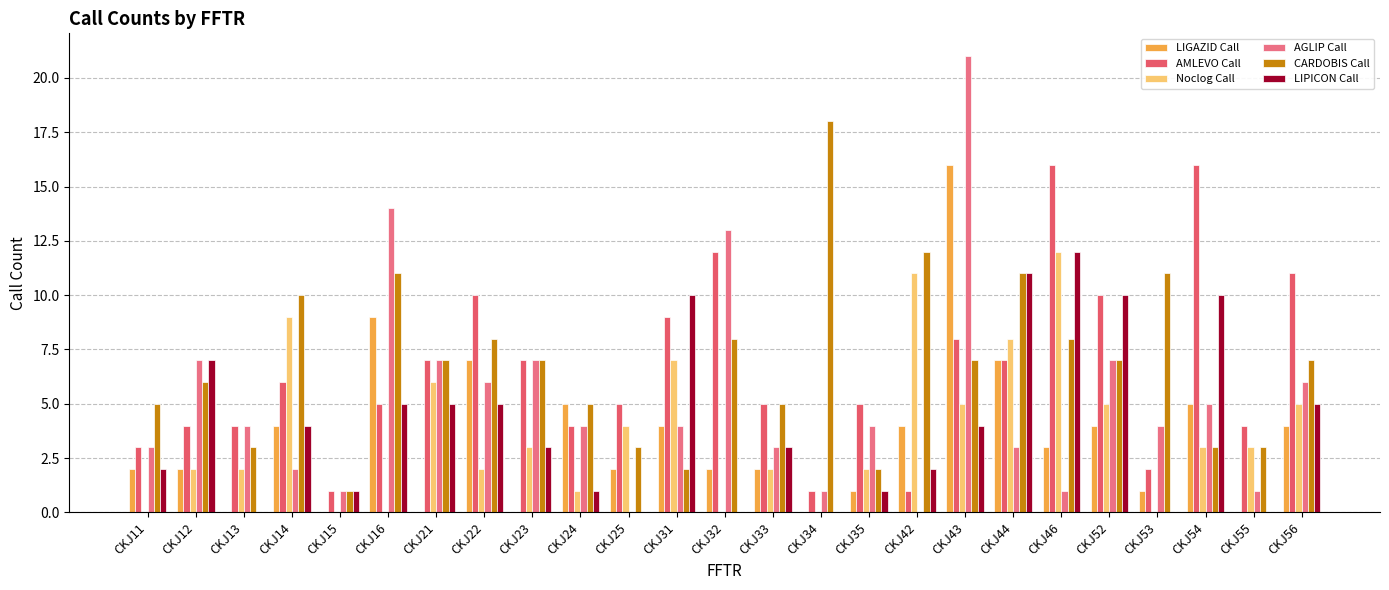

Reading right to left, extract all data points from this chart.

LIGAZID Call: CKJ56=4	CKJ55=0	CKJ54=5	CKJ53=1	CKJ52=4	CKJ46=3	CKJ44=7	CKJ43=16	CKJ42=4	CKJ35=1	CKJ34=0	CKJ33=2	CKJ32=2	CKJ31=4	CKJ25=2	CKJ24=5	CKJ23=0	CKJ22=7	CKJ21=0	CKJ16=9	CKJ15=0	CKJ14=4	CKJ13=0	CKJ12=2	CKJ11=2
AMLEVO Call: CKJ56=11	CKJ55=4	CKJ54=16	CKJ53=2	CKJ52=10	CKJ46=16	CKJ44=7	CKJ43=8	CKJ42=1	CKJ35=5	CKJ34=1	CKJ33=5	CKJ32=12	CKJ31=9	CKJ25=5	CKJ24=4	CKJ23=7	CKJ22=10	CKJ21=7	CKJ16=5	CKJ15=1	CKJ14=6	CKJ13=4	CKJ12=4	CKJ11=3
Noclog Call: CKJ56=5	CKJ55=3	CKJ54=3	CKJ53=0	CKJ52=5	CKJ46=12	CKJ44=8	CKJ43=5	CKJ42=11	CKJ35=2	CKJ34=0	CKJ33=2	CKJ32=0	CKJ31=7	CKJ25=4	CKJ24=1	CKJ23=3	CKJ22=2	CKJ21=6	CKJ16=0	CKJ15=0	CKJ14=9	CKJ13=2	CKJ12=2	CKJ11=0
AGLIP Call: CKJ56=6	CKJ55=1	CKJ54=5	CKJ53=4	CKJ52=7	CKJ46=1	CKJ44=3	CKJ43=21	CKJ42=0	CKJ35=4	CKJ34=1	CKJ33=3	CKJ32=13	CKJ31=4	CKJ25=0	CKJ24=4	CKJ23=7	CKJ22=6	CKJ21=7	CKJ16=14	CKJ15=1	CKJ14=2	CKJ13=4	CKJ12=7	CKJ11=3
CARDOBIS Call: CKJ56=7	CKJ55=3	CKJ54=3	CKJ53=11	CKJ52=7	CKJ46=8	CKJ44=11	CKJ43=7	CKJ42=12	CKJ35=2	CKJ34=18	CKJ33=5	CKJ32=8	CKJ31=2	CKJ25=3	CKJ24=5	CKJ23=7	CKJ22=8	CKJ21=7	CKJ16=11	CKJ15=1	CKJ14=10	CKJ13=3	CKJ12=6	CKJ11=5
LIPICON Call: CKJ56=5	CKJ55=0	CKJ54=10	CKJ53=0	CKJ52=10	CKJ46=12	CKJ44=11	CKJ43=4	CKJ42=2	CKJ35=1	CKJ34=0	CKJ33=3	CKJ32=0	CKJ31=10	CKJ25=0	CKJ24=1	CKJ23=3	CKJ22=5	CKJ21=5	CKJ16=5	CKJ15=1	CKJ14=4	CKJ13=0	CKJ12=7	CKJ11=2